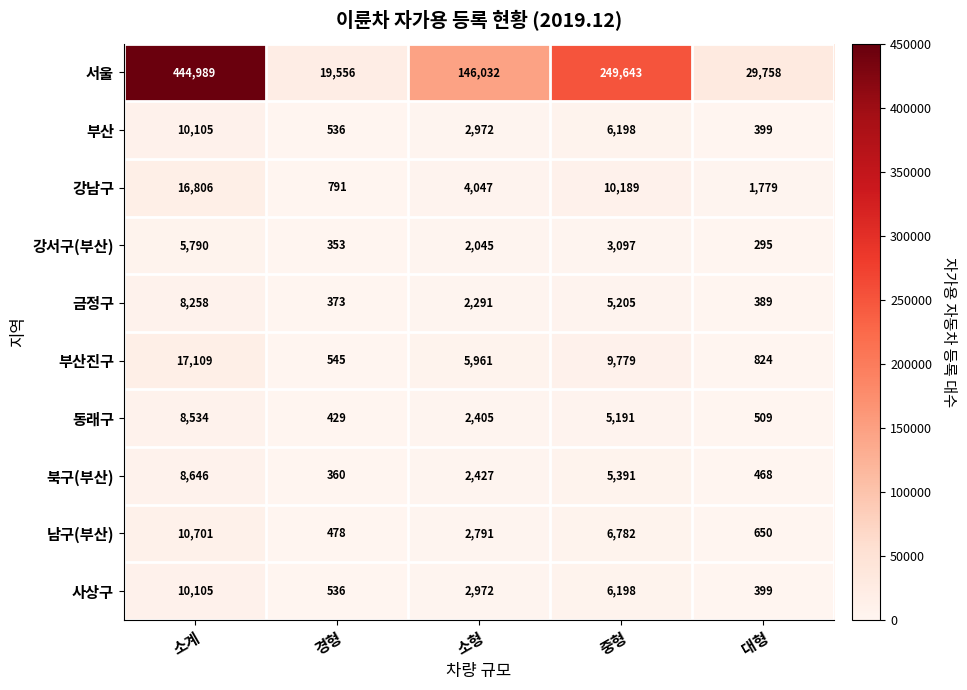

What is the average value of the 부산 series?

4042